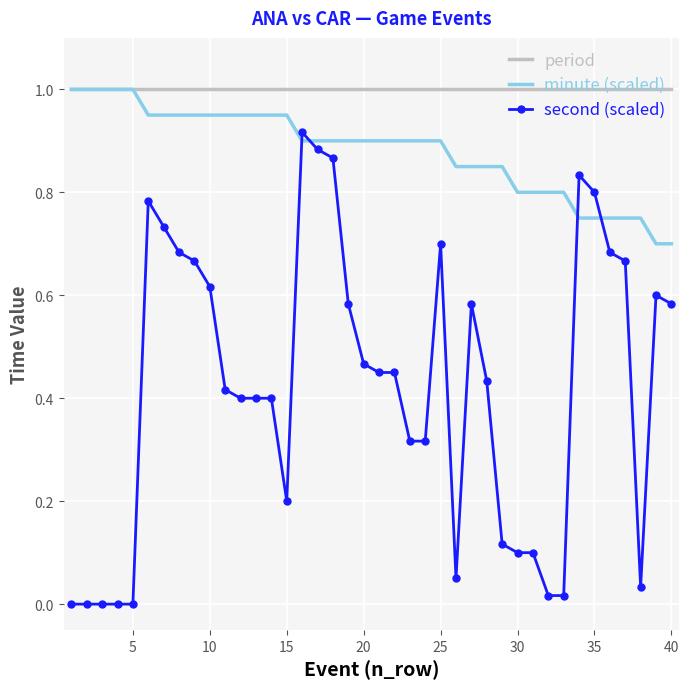

Which series has the largest total across all categories?

period